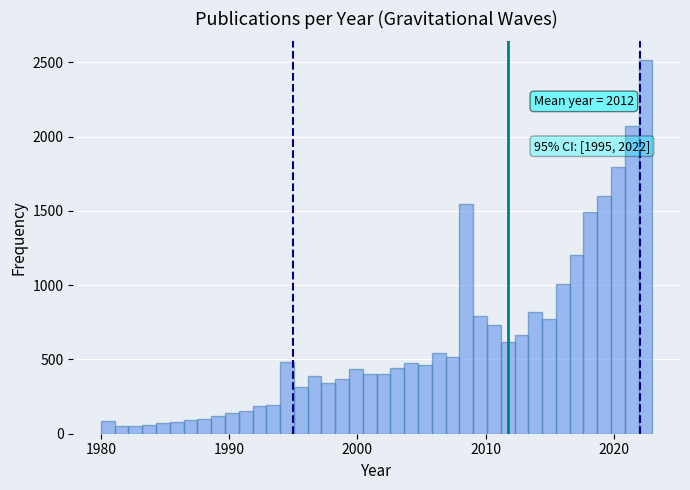

Read against the x-axis, roughly where is the centre of the tallest bar?

2022